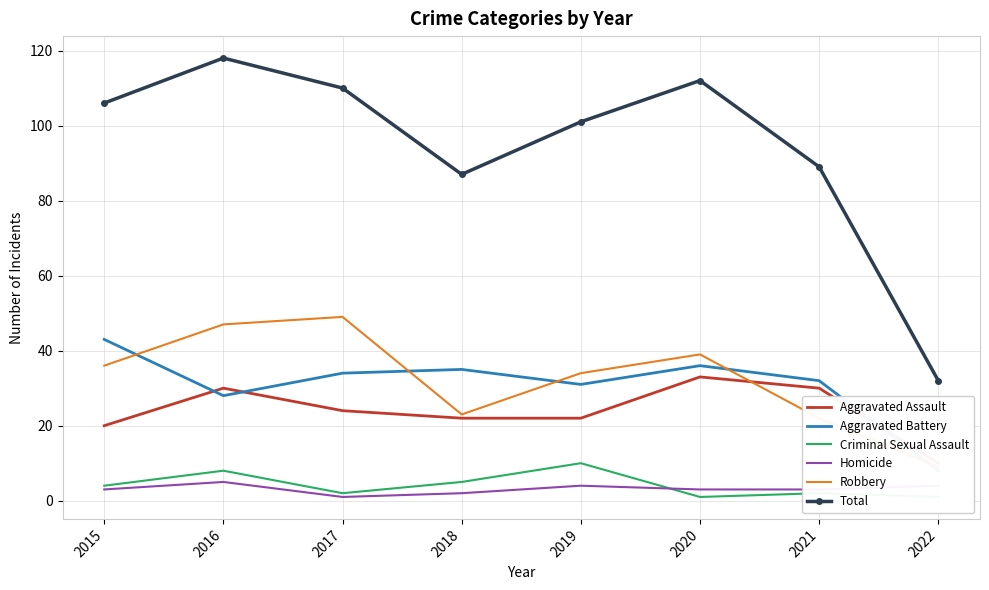

What is the sum of the Robbery values at 2020 and 2017?

88